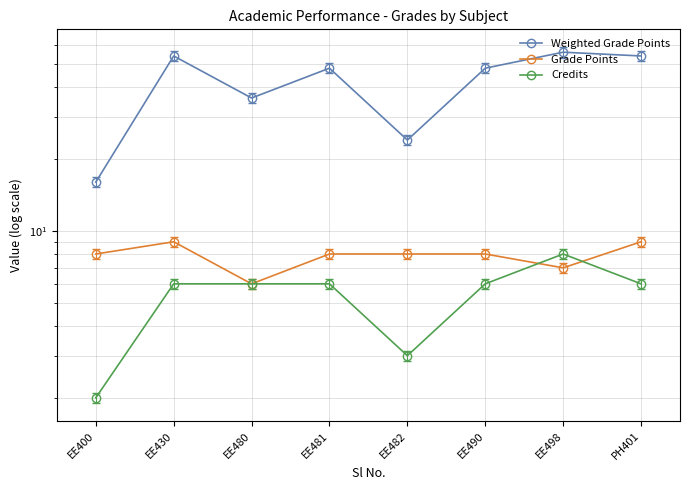

True or false: Credits and Grade Points cross at least once.

True